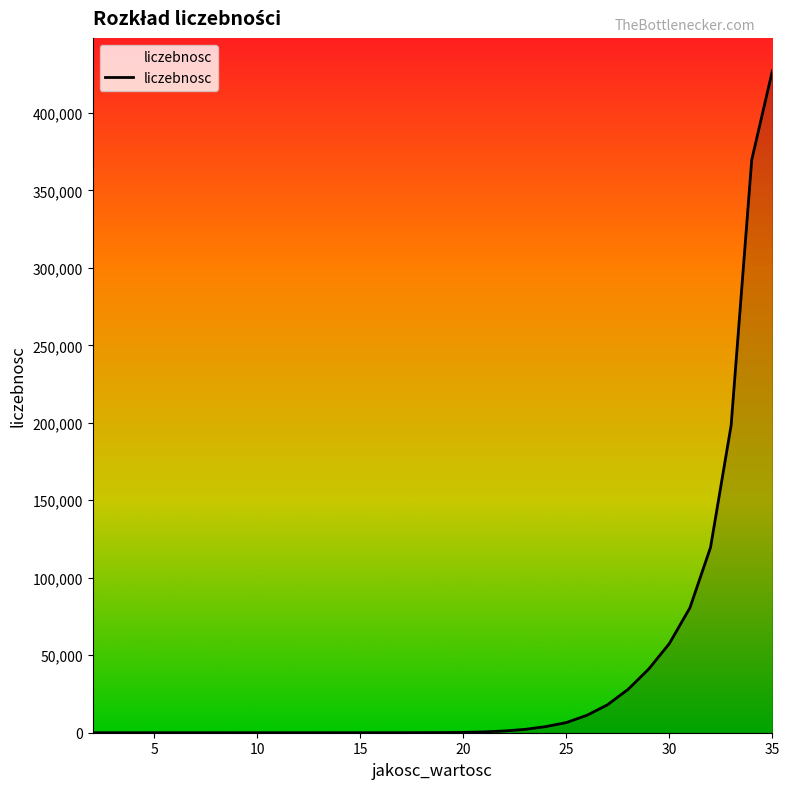

What is the maximum value shown in the chart?

427048